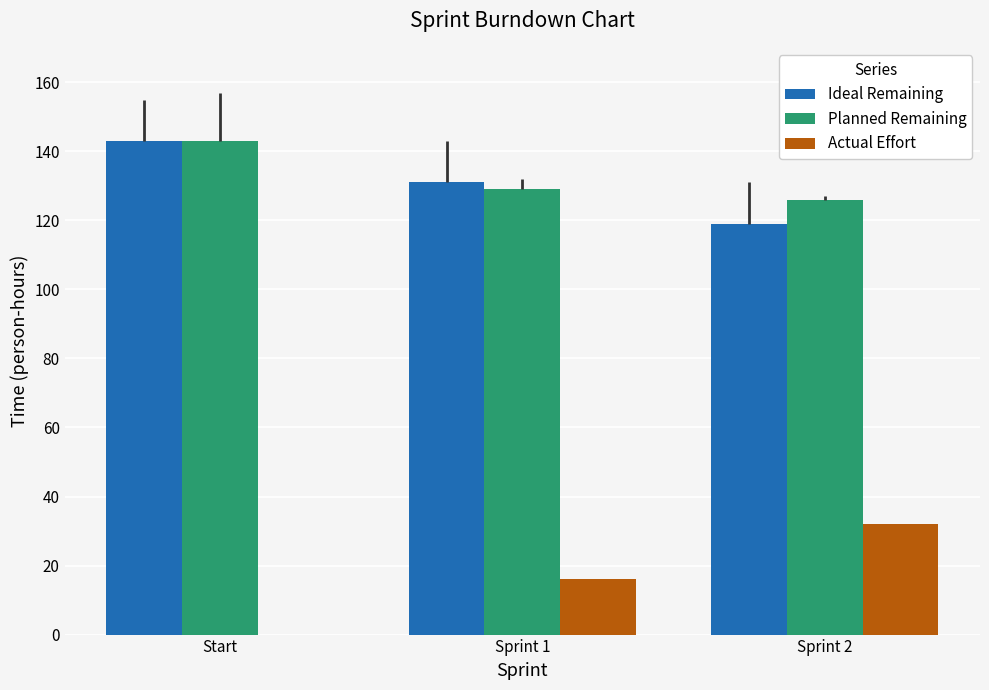

The value of Ideal Remaining at Sprint 2 is 71. True or false?

False